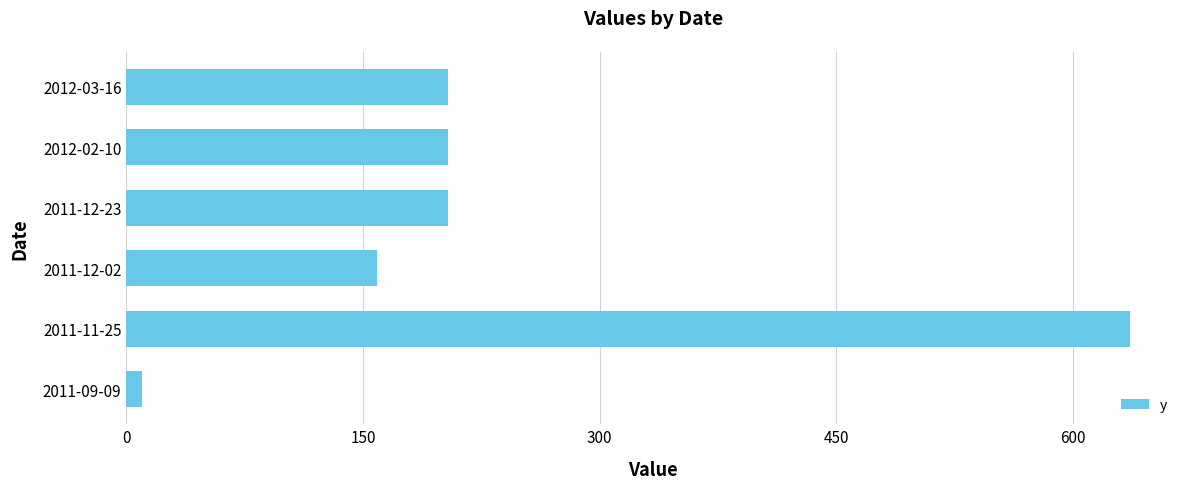

What is the minimum value shown in the chart?

9.7